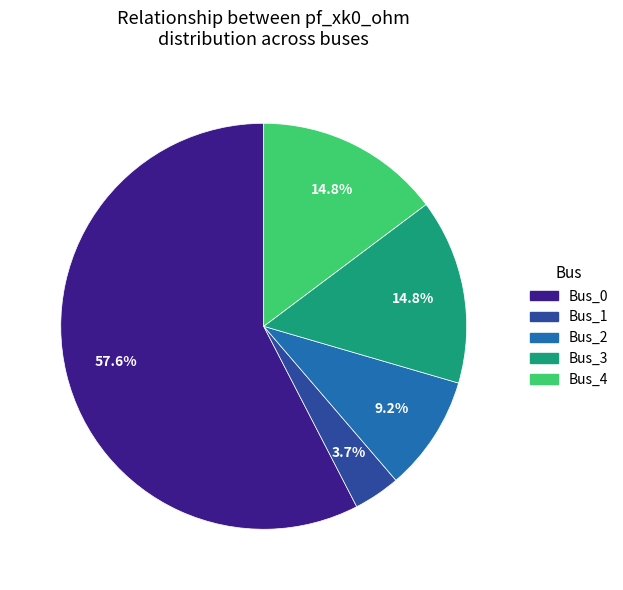

What percentage is NOT represented by Bus_1?

96.3%